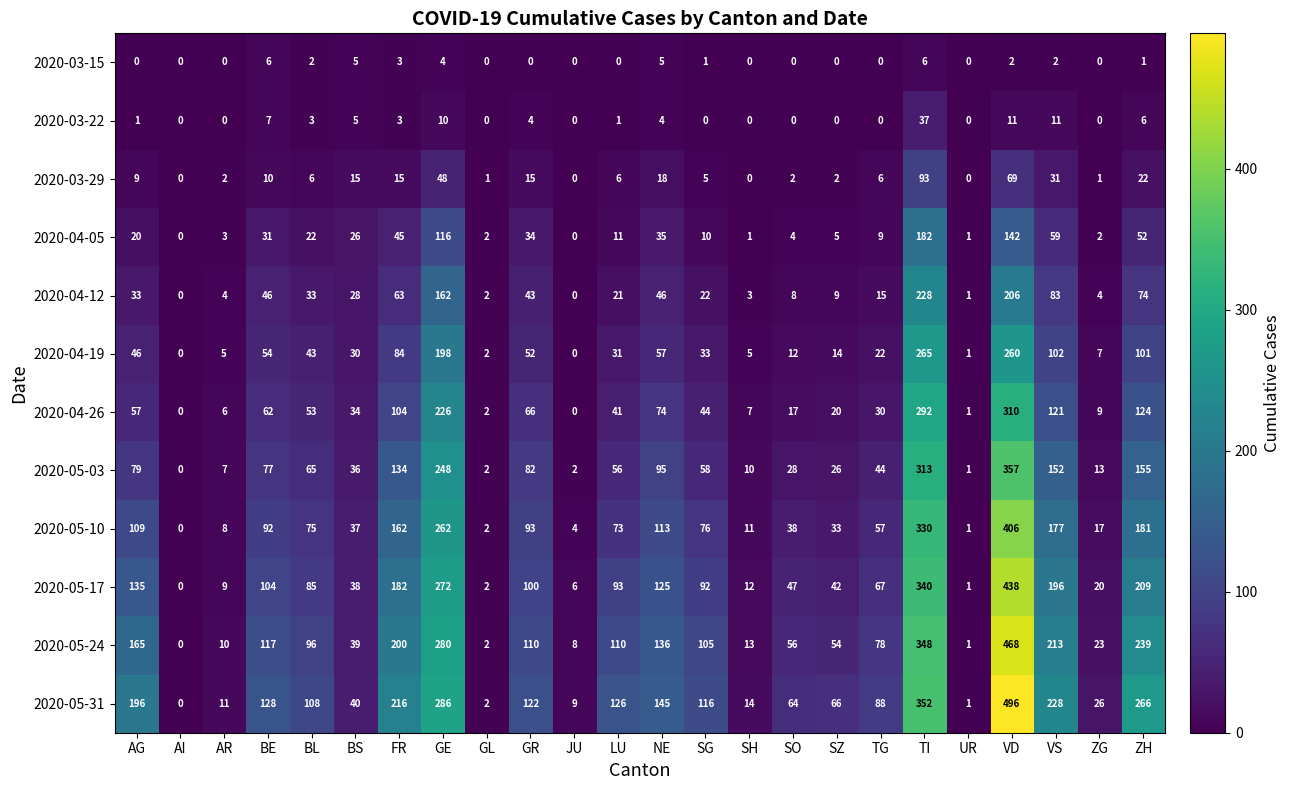

What is the total value across all series at GL?

19